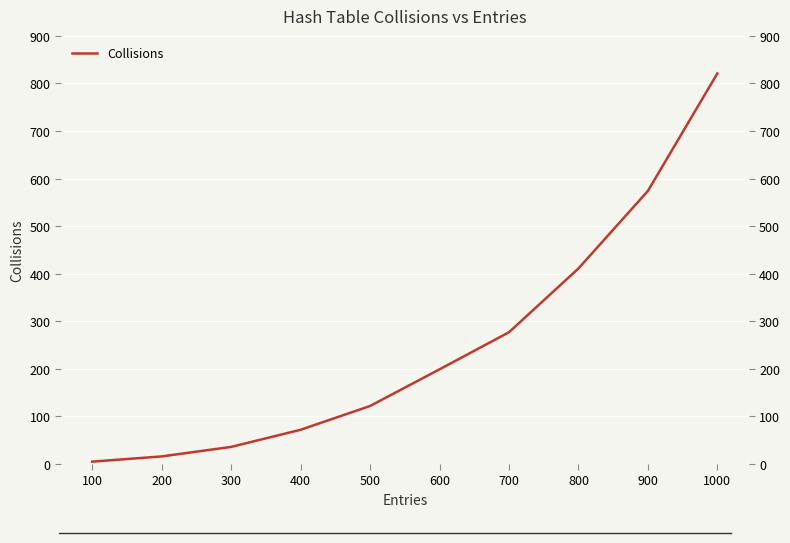

Which label corresponds to the largest value in the chart?

1000